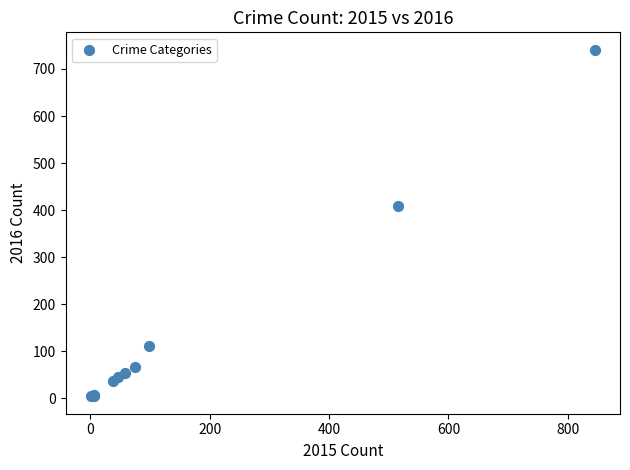

What Y value in the scatter plot is closest to 372?

409